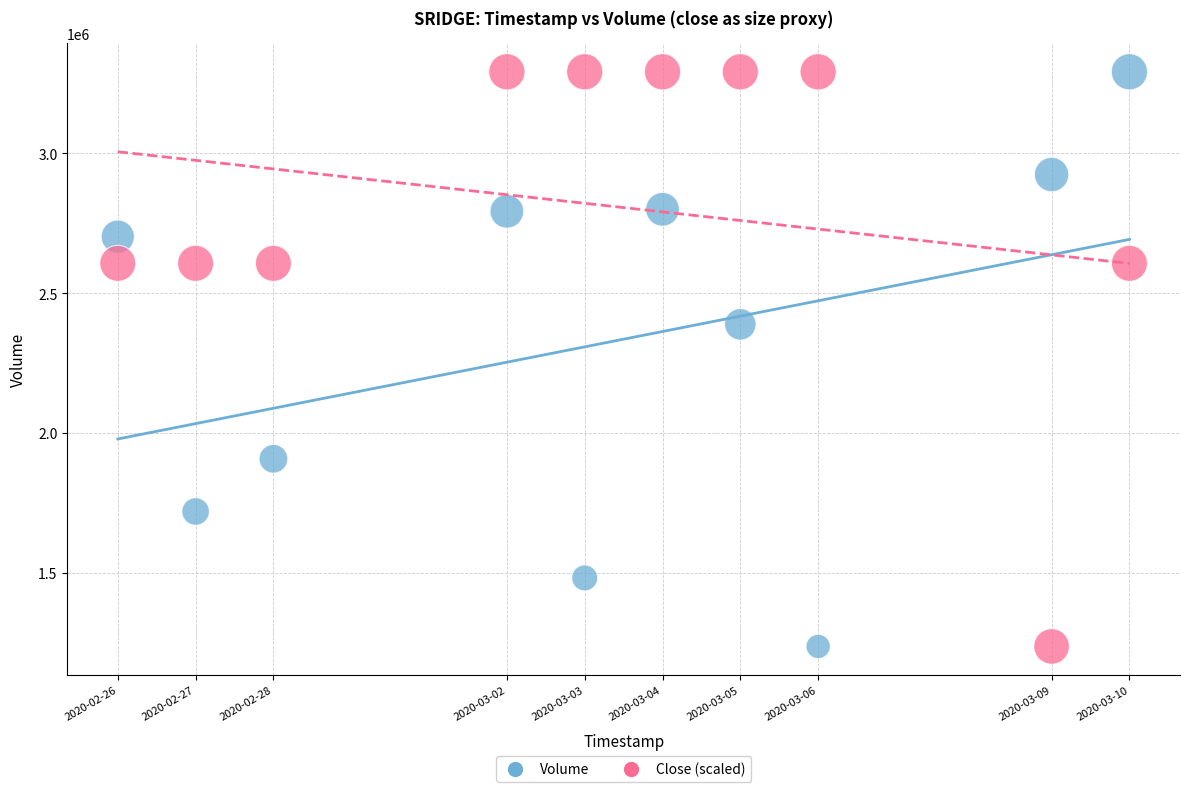

What is the X range (max minus min) for the scatter plot?

1123200.0